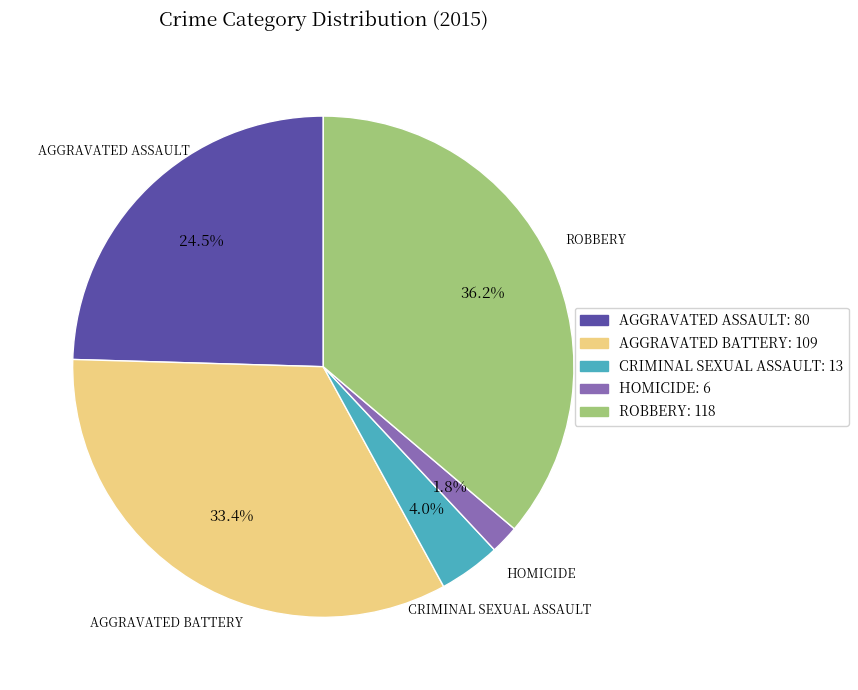

How many slices are in this pie chart?

5